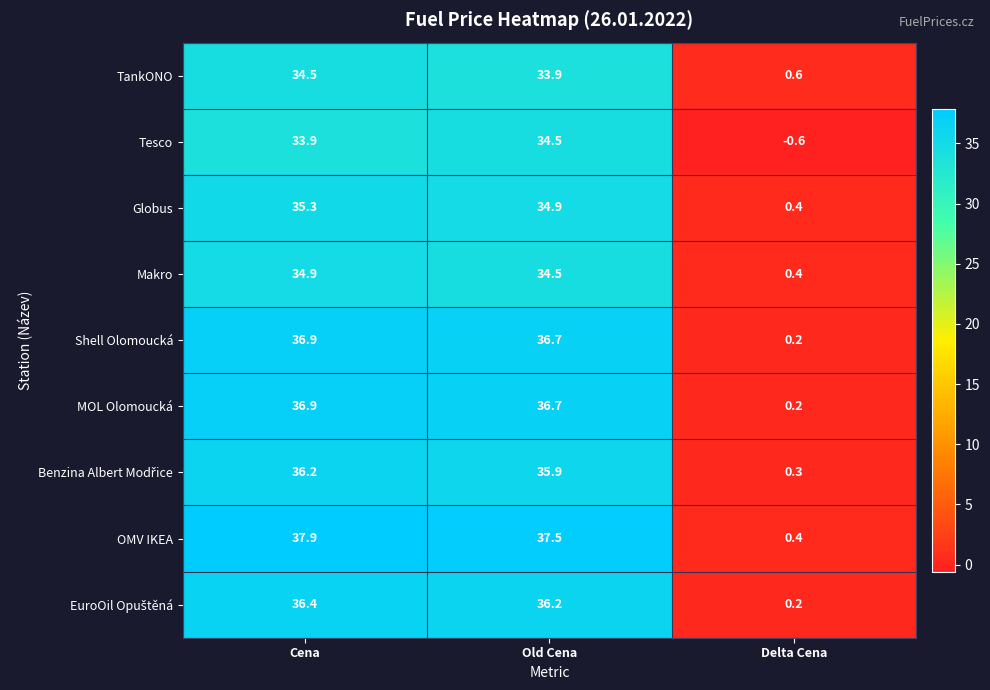

Which label corresponds to the largest value in the chart?

Cena